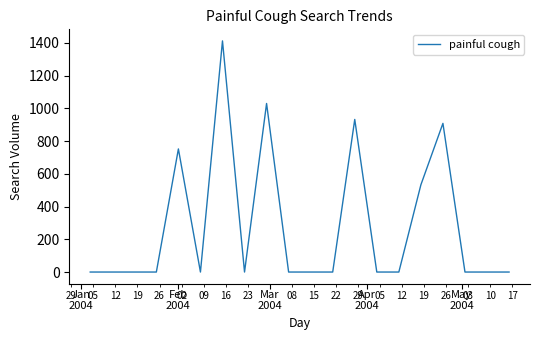

What is the average value?

278.4